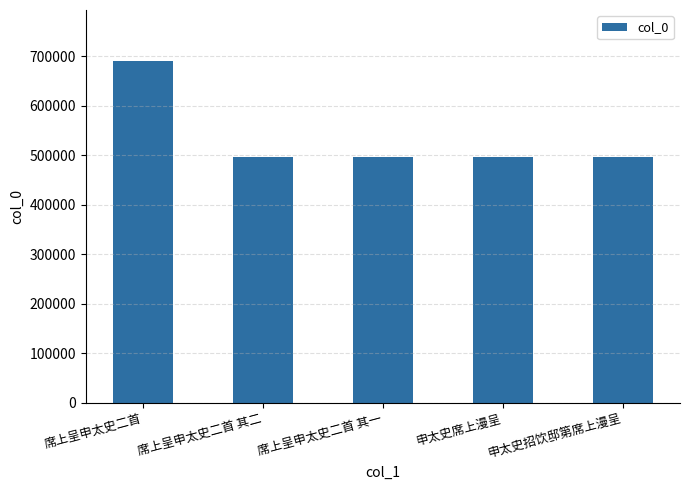

What is the value of the 1st bar from the left?

689783